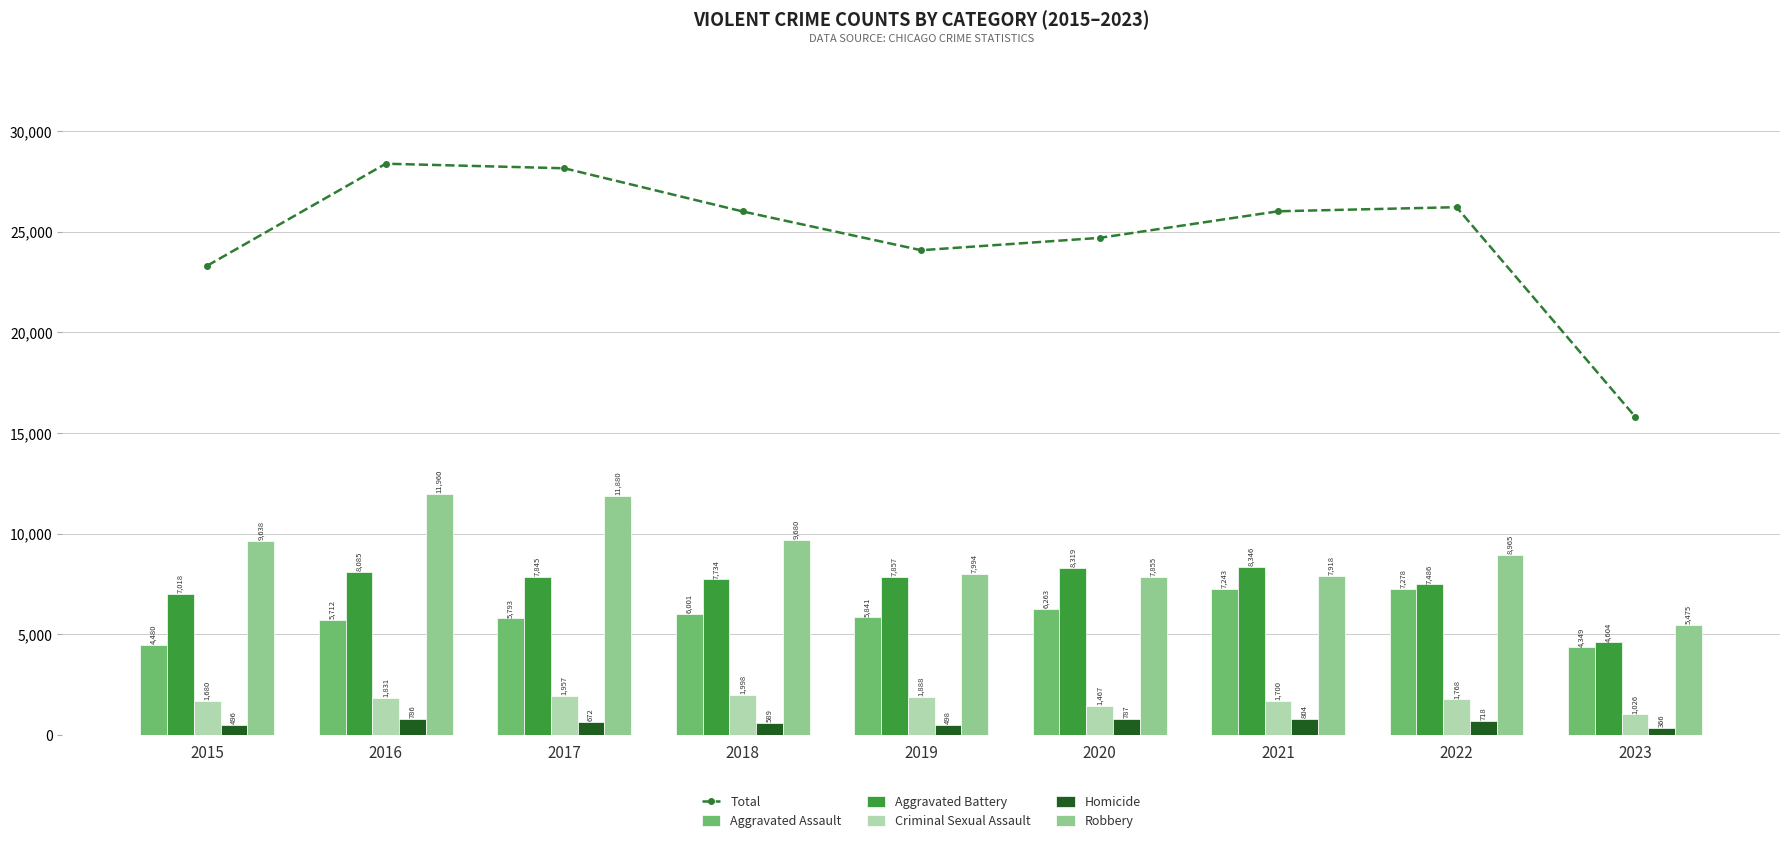

How many values in the Criminal Sexual Assault series exceed 1768?

4